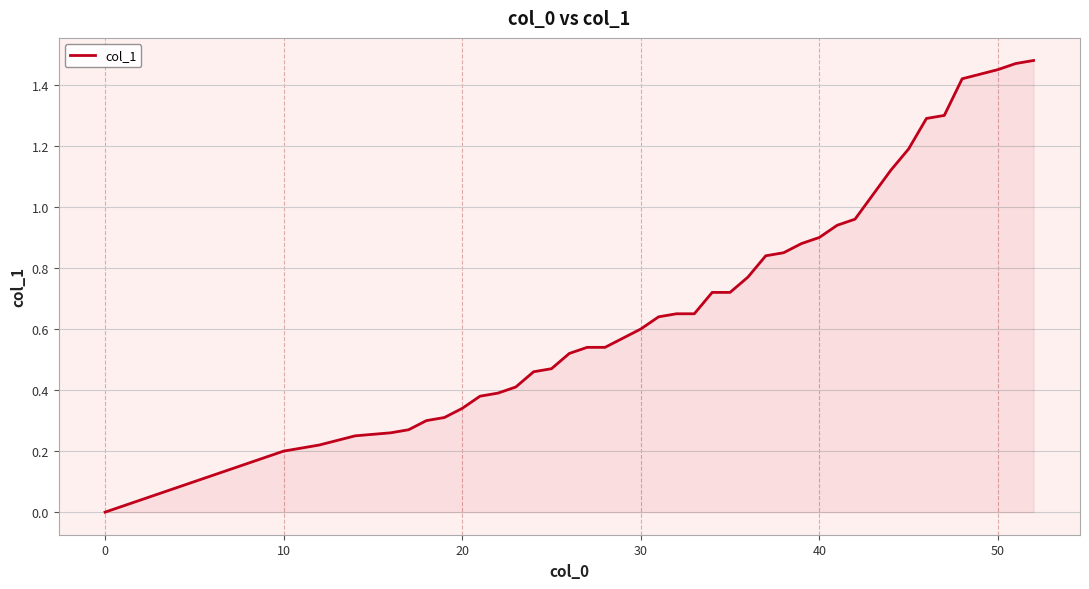

How many categories are shown in the chart?

40